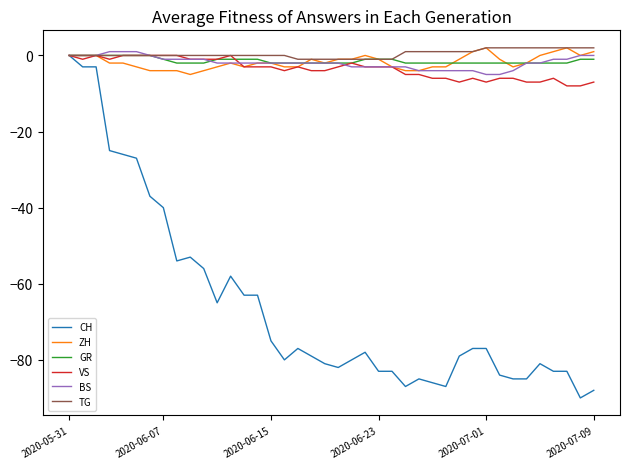

What is the maximum value shown in the chart?

2